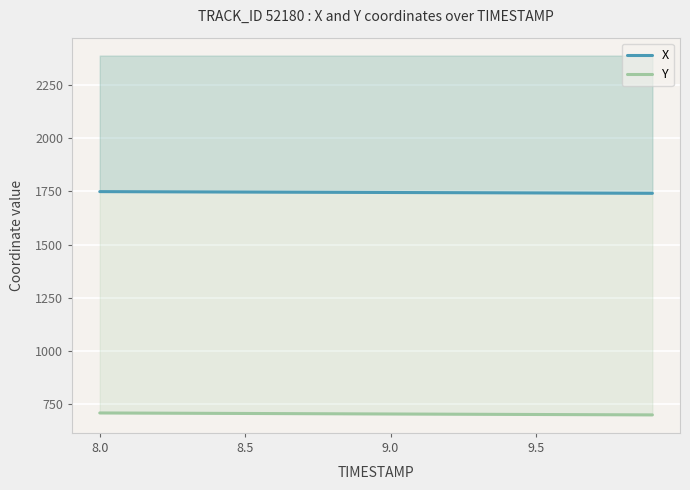

The value of Y at 9.0 is 1000.6. True or false?

False